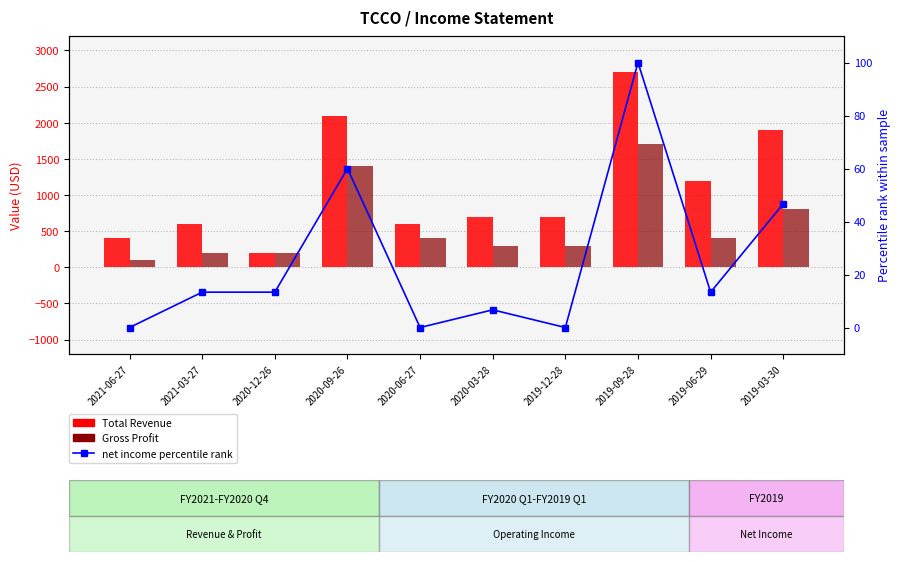

Does the chart contain stacked bars?

No